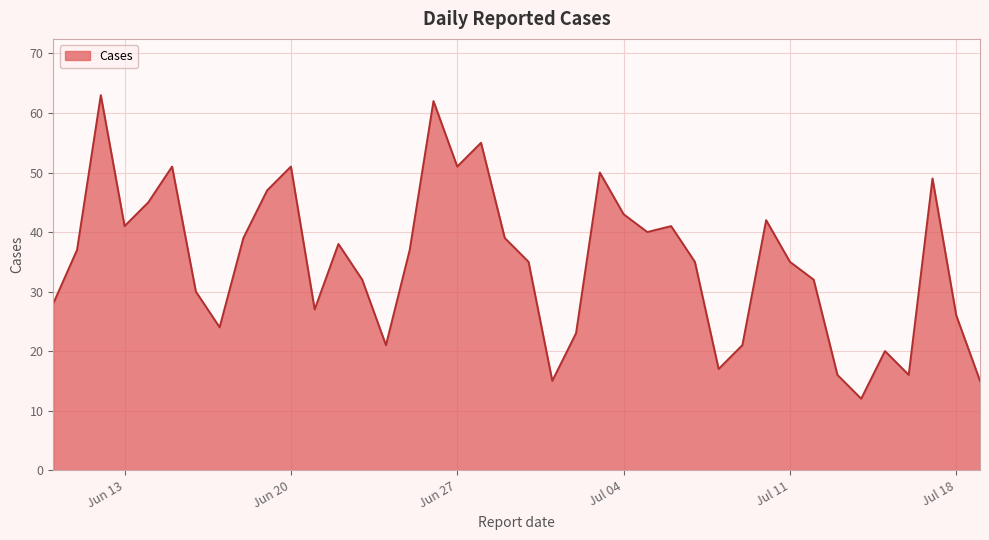

What is the difference between the maximum and minimum values?

51